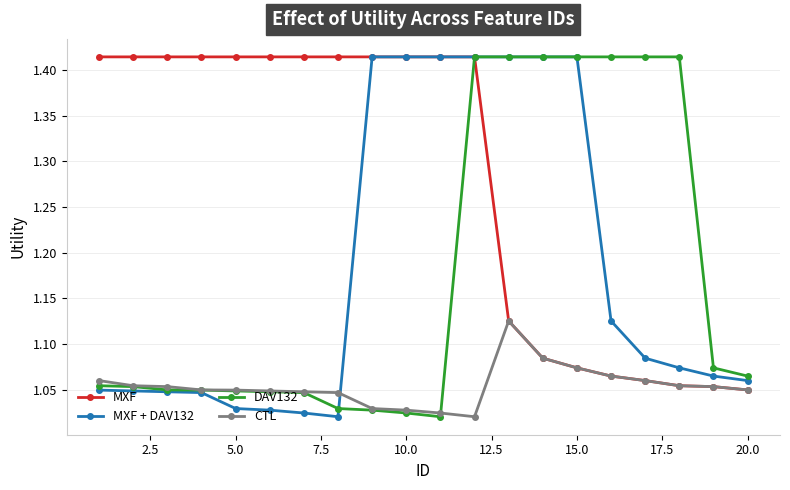

Count the CTL values in the range 1 to 2.

20